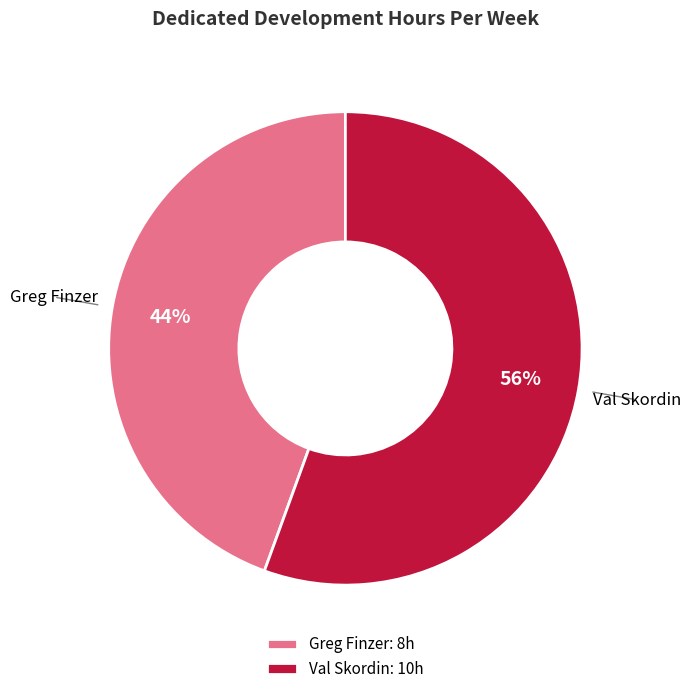

How many segments does this pie chart have?

2